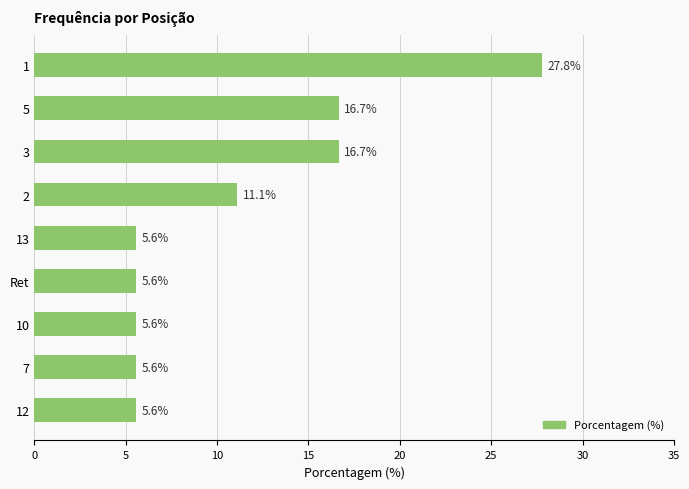

What is the maximum value shown in the chart?

27.8